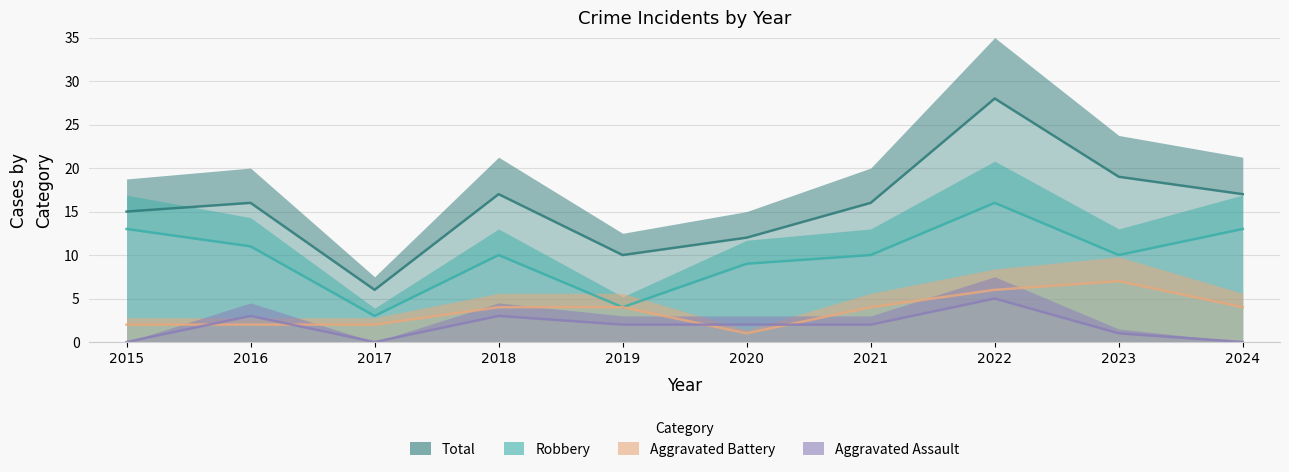

Which category has the highest value in the Aggravated Battery series?

2023